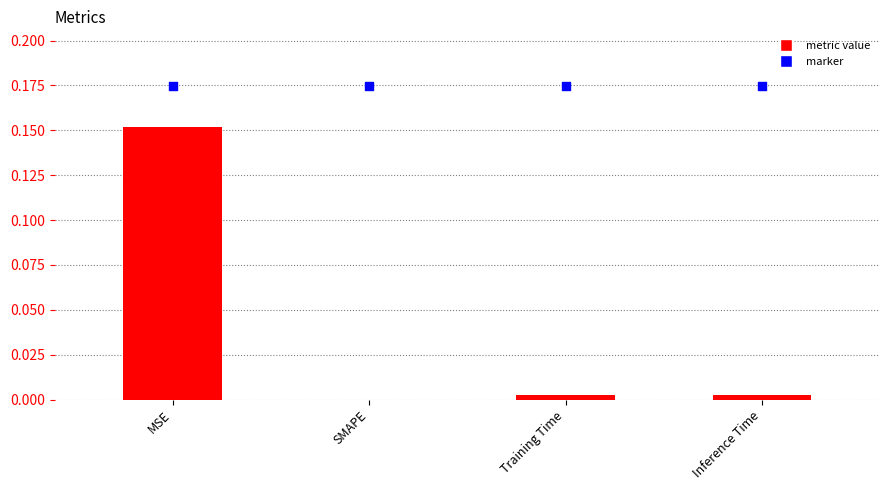

At how many categories does at least one series exceed 0?

4